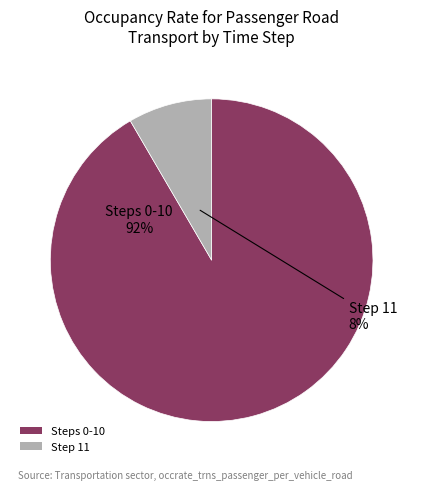

Does any single category account for the majority?

Yes